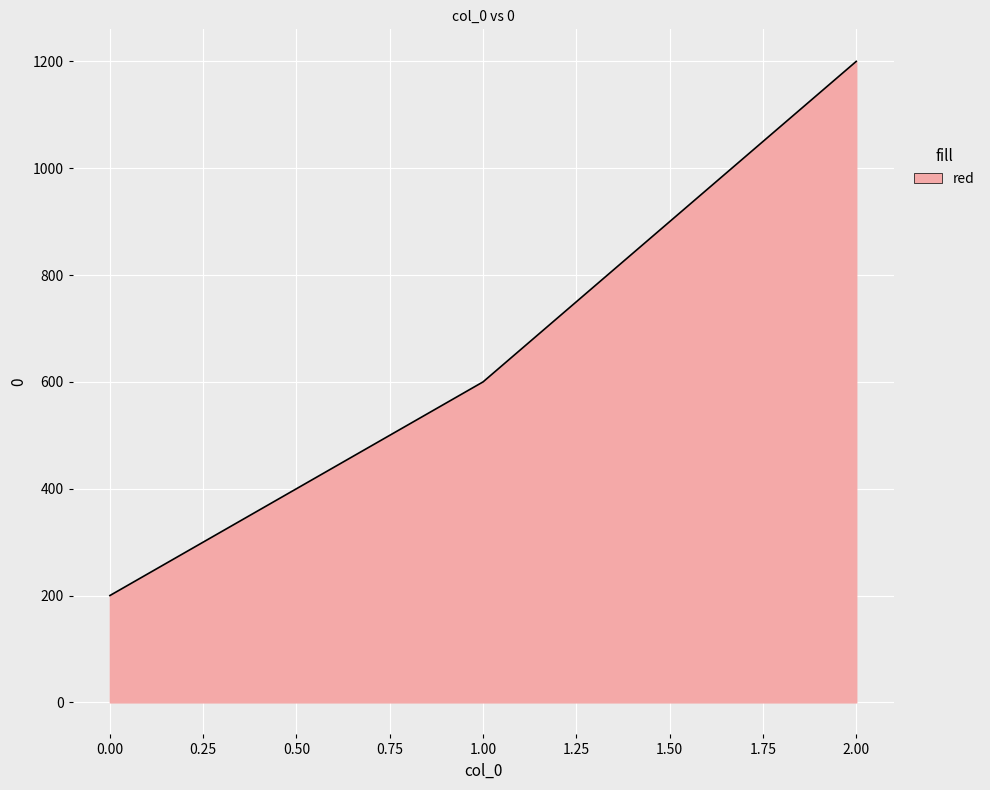

List the labels in order of value, smallest first.

0.00, 1.00, 2.00